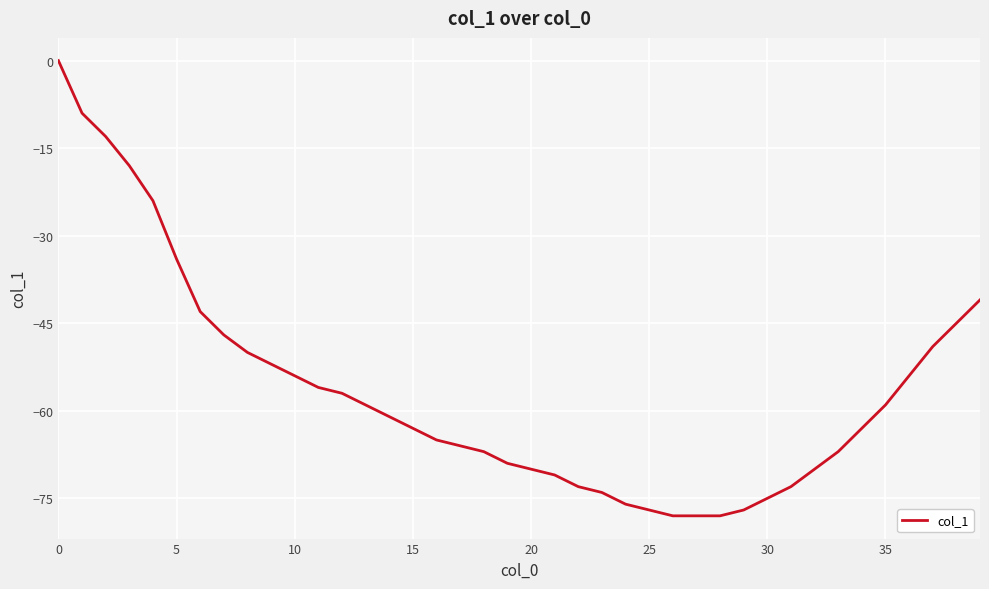

True or false: the data has more than 1 interior local peaks.

False